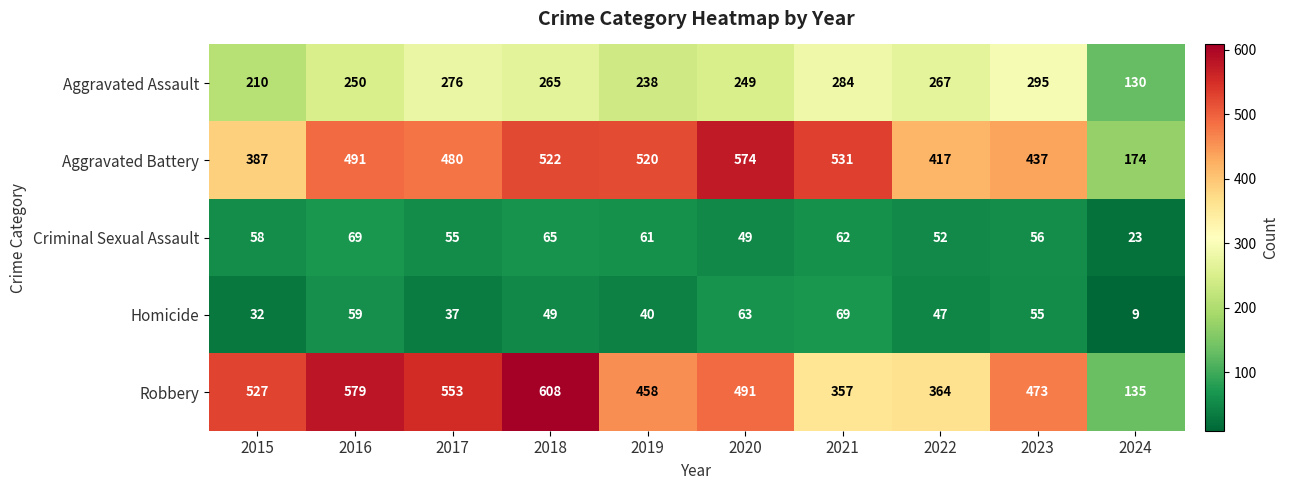

Which category has the lowest value in the Aggravated Battery series?

2024